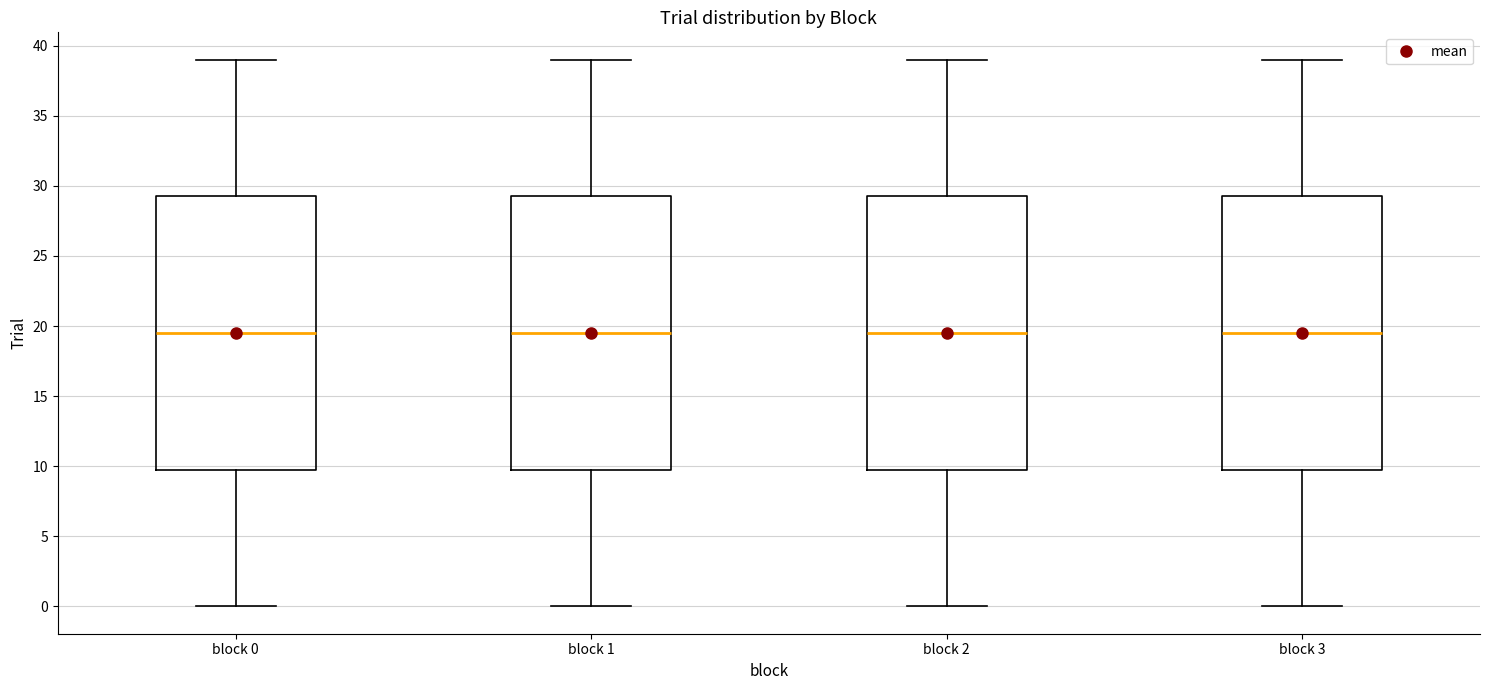

Reading left to right, transcribe this box plot: for each box, give where its median line is, the range the box spans, and where its two whiskers end, as read against the y-axis. The values are not printed on the chart, so give them approximately, as read against the axis.

block 0: median 19.5, box 10.0 to 29.5, whiskers 0.0 to 39.0
block 1: median 19.5, box 10.0 to 29.5, whiskers 0.0 to 39.0
block 2: median 19.5, box 10.0 to 29.5, whiskers 0.0 to 39.0
block 3: median 19.5, box 10.0 to 29.5, whiskers 0.0 to 39.0